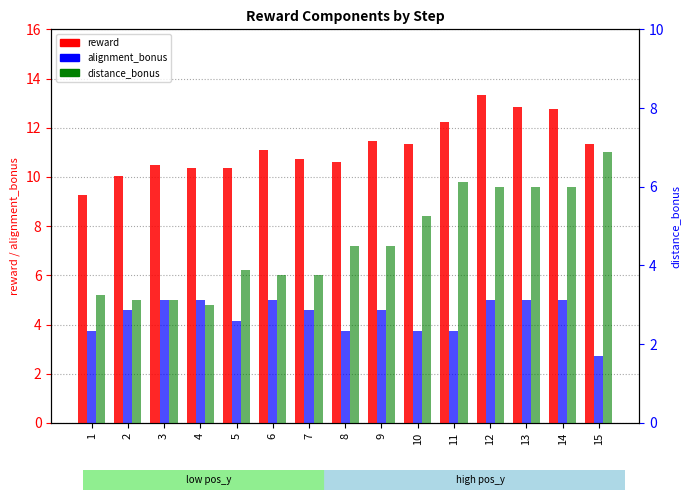

Which series changed the most between 3 and 10?

distance_bonus